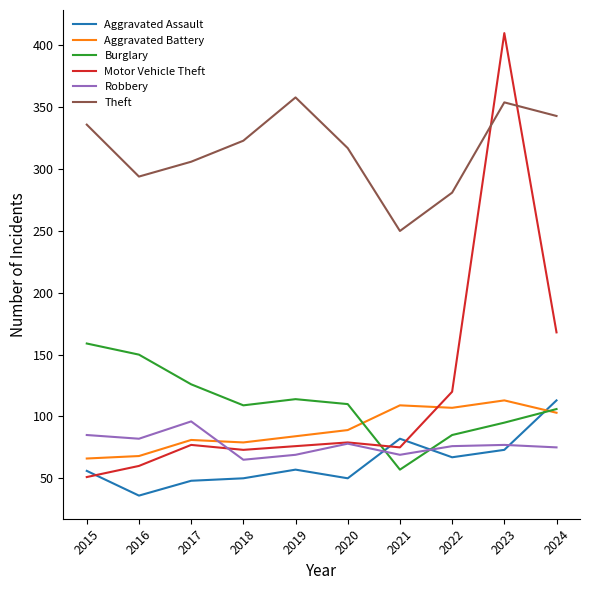

True or false: Theft and Robbery cross at least once.

False